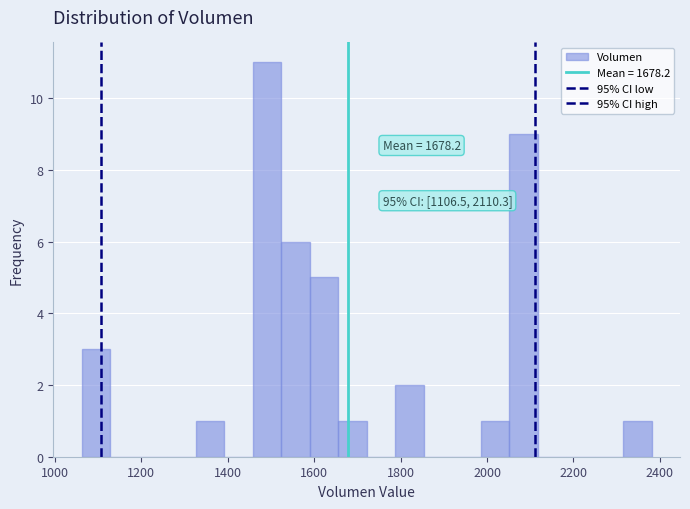

Around what value on the x-axis is the tallest bar? Give the approximate position of its centre, as read against the axis.

1500